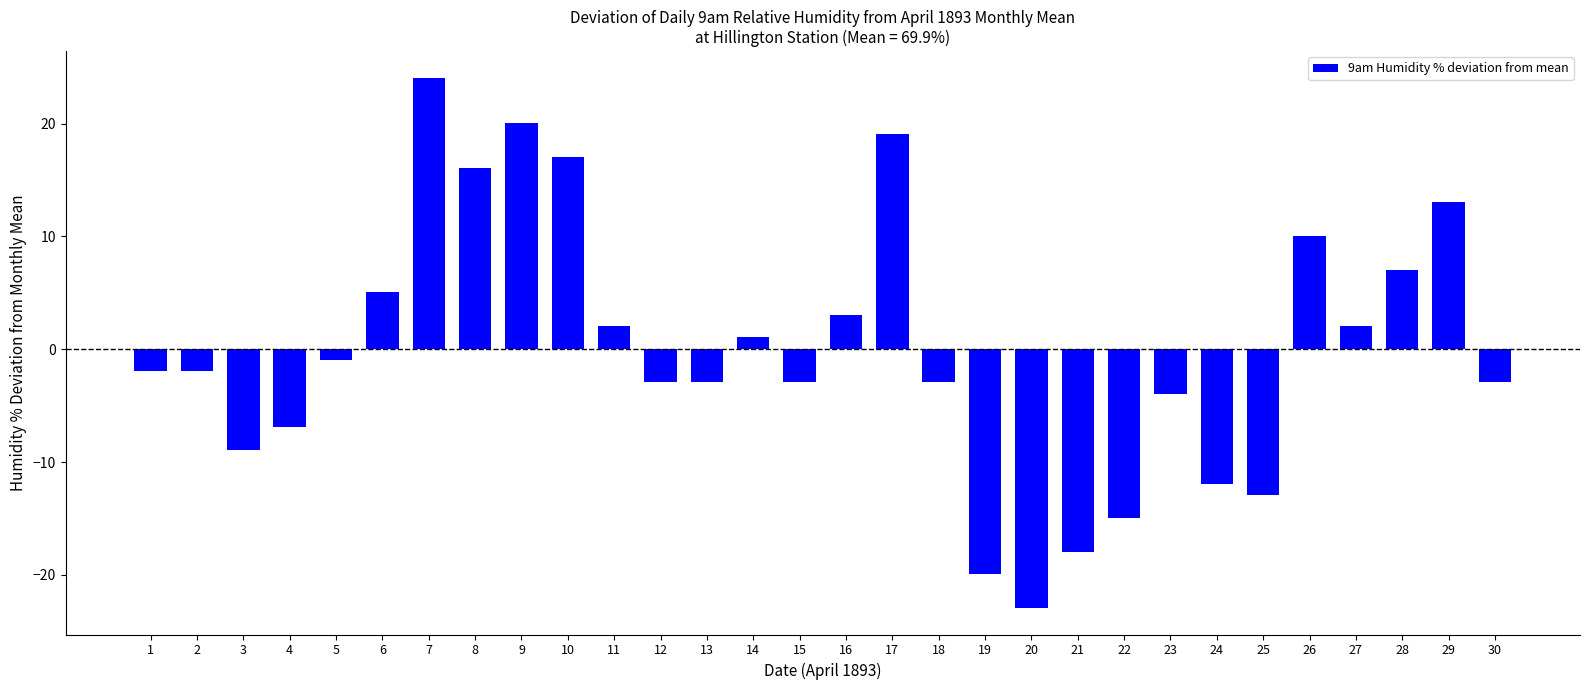

What is the difference between the values at 24 and 29?

25.0